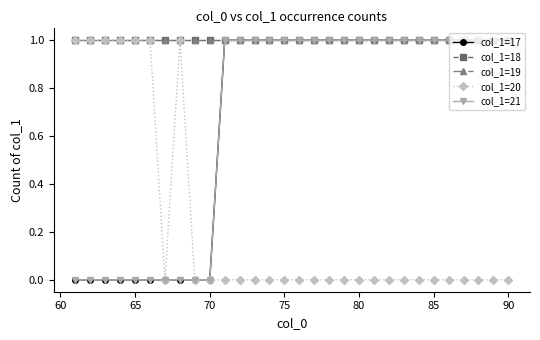

True or false: col_1=19 has more than 1 points higher than both neighbors.

False